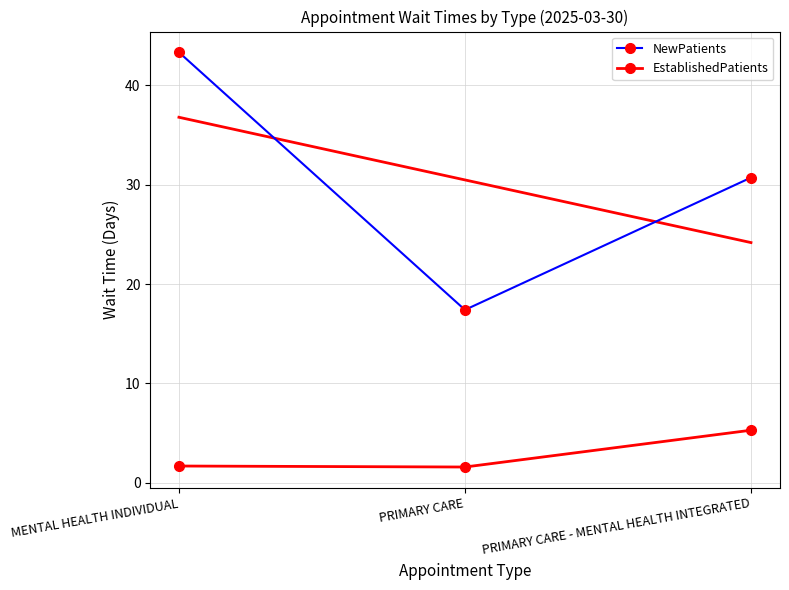

Which series has the widest spread of values?

NewPatients